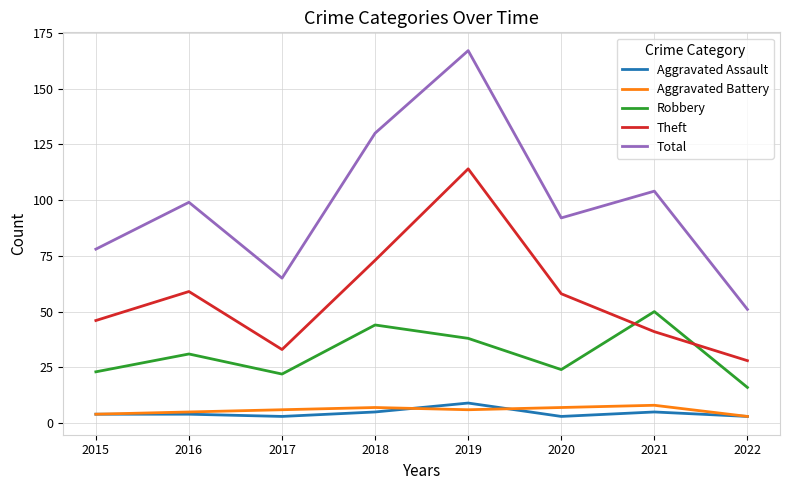

Between 2017 and 2019, which series saw the biggest shift?

Total